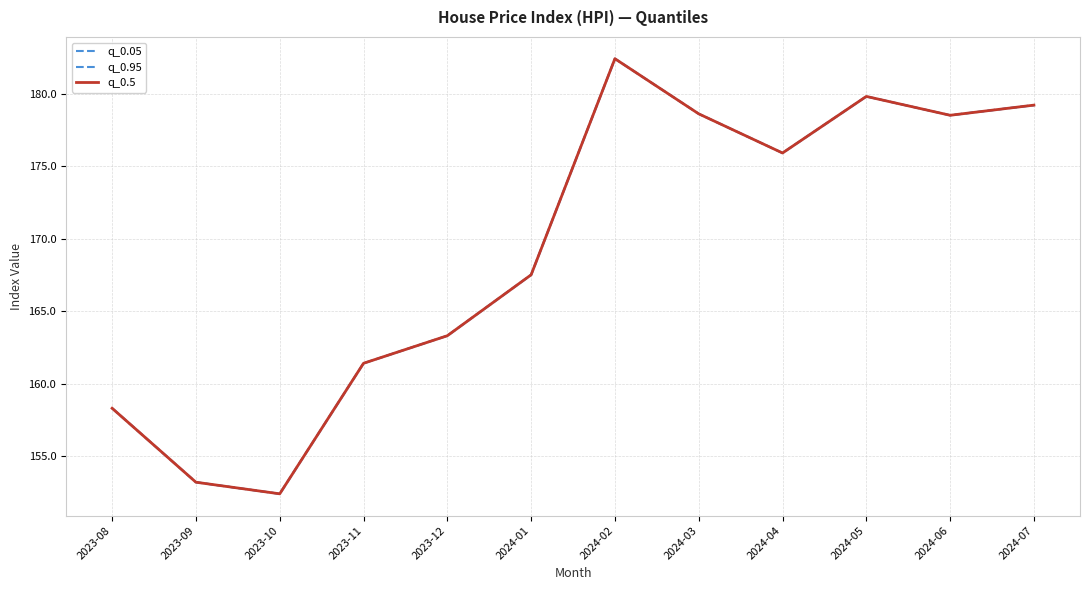

What is the highest value of the q_0.05 series?

182.4